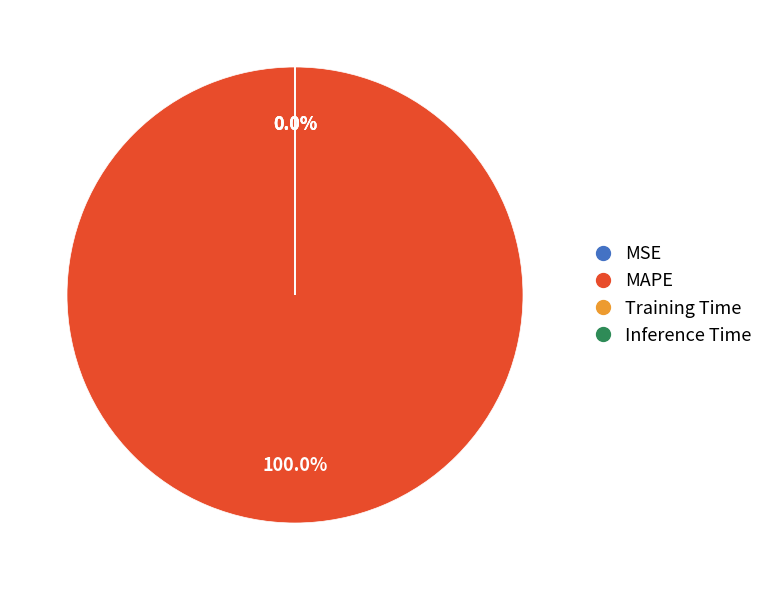

Between Inference Time and MAPE, which is larger?

MAPE